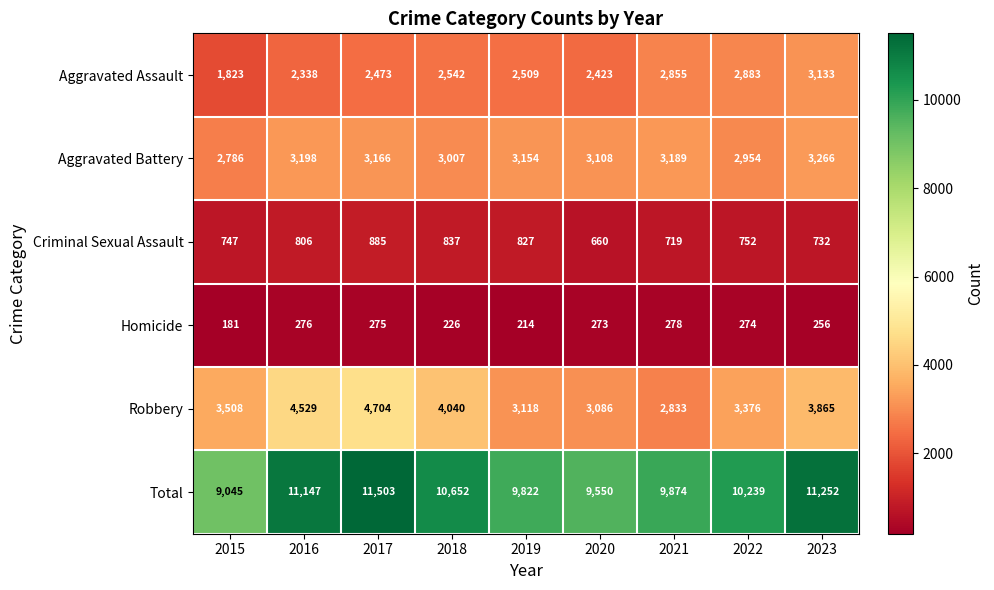

Rank the series by their maximum value, from lowest to highest.

Homicide, Criminal Sexual Assault, Aggravated Assault, Aggravated Battery, Robbery, Total